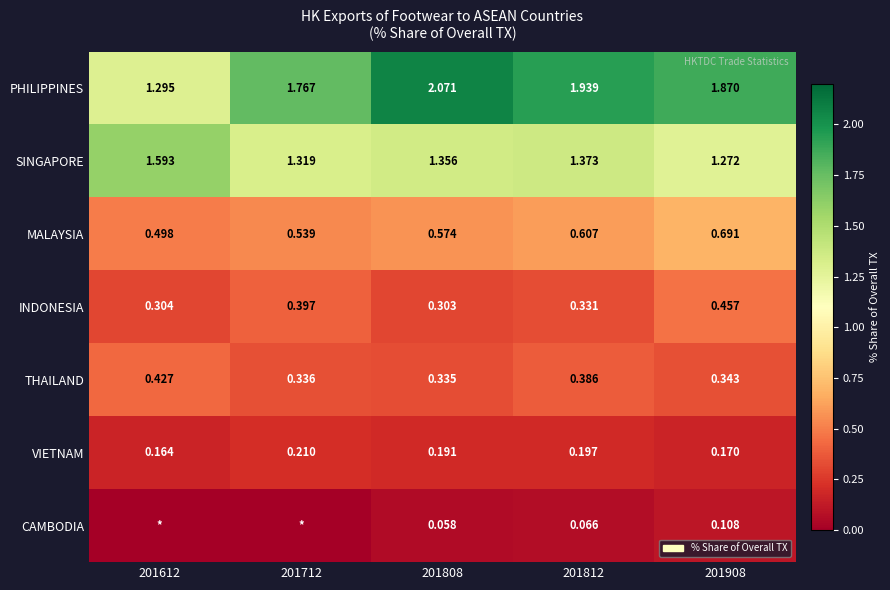

Which series changed the most between 201808 and 201908?

PHILIPPINES